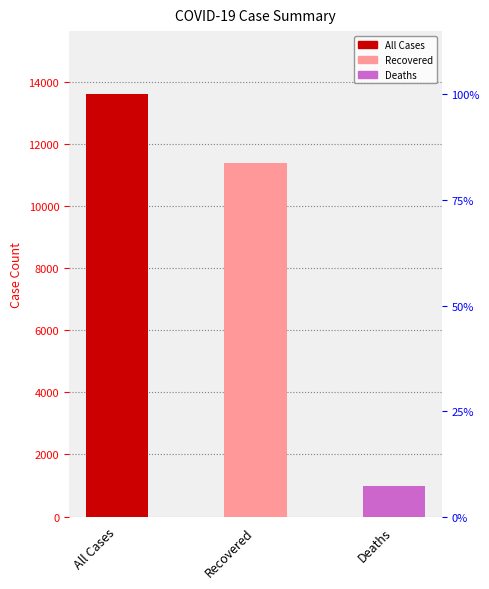

Reading right to left, what are all the values shown in this chart?

Deaths=998	Recovered=11397	All Cases=13588